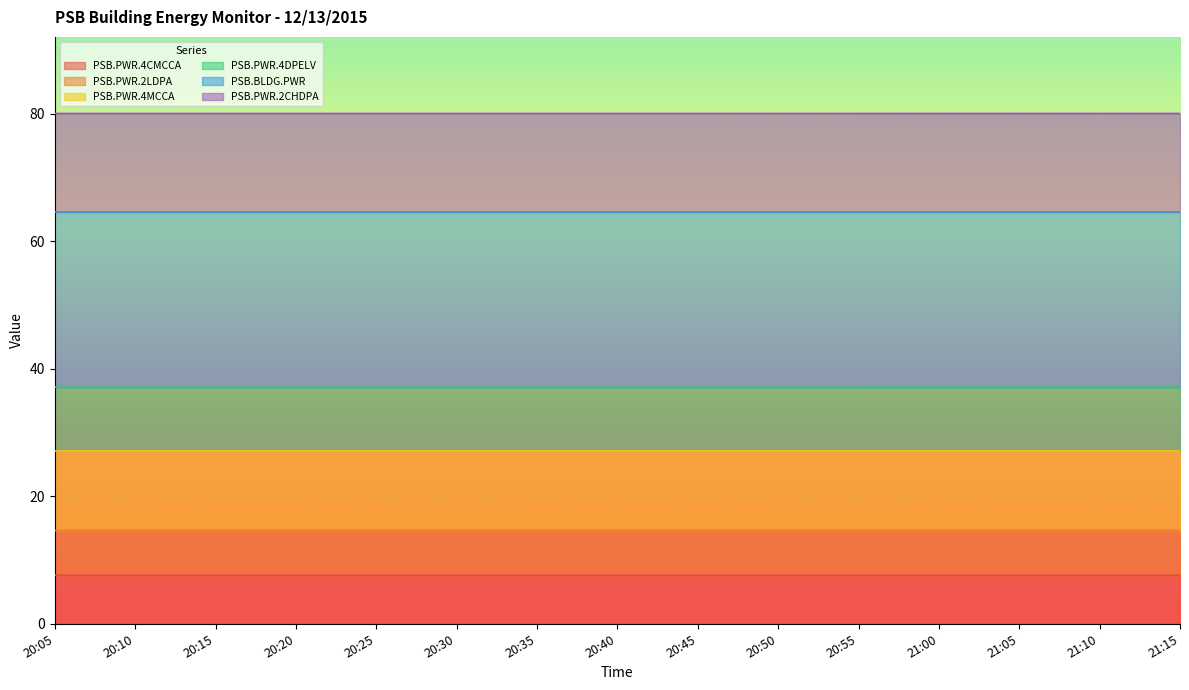

What is the label of the 12th point from the left?

21:00